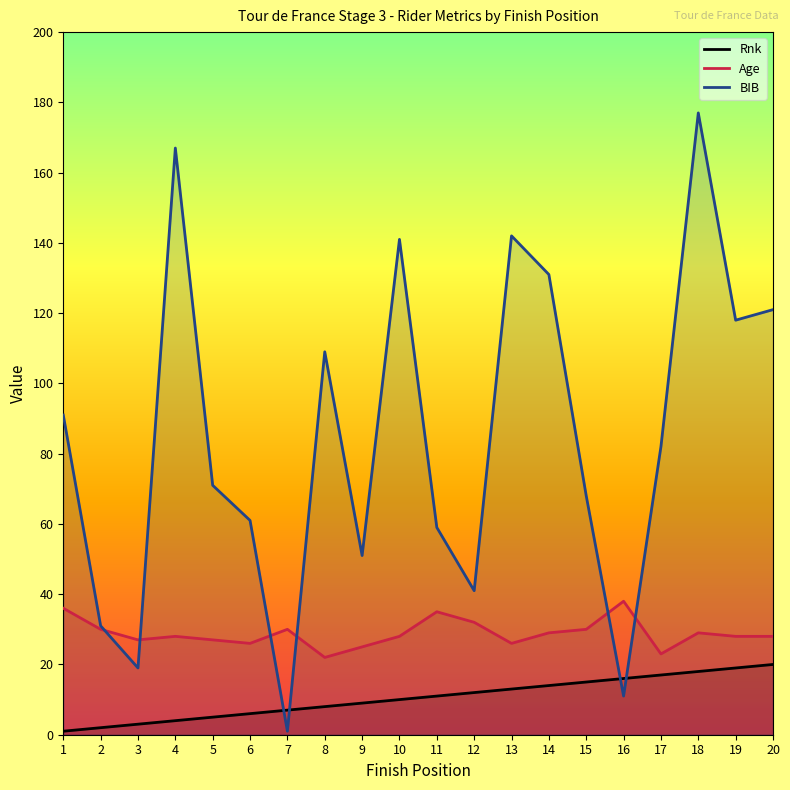

Where does the BIB series first go above 82?

1